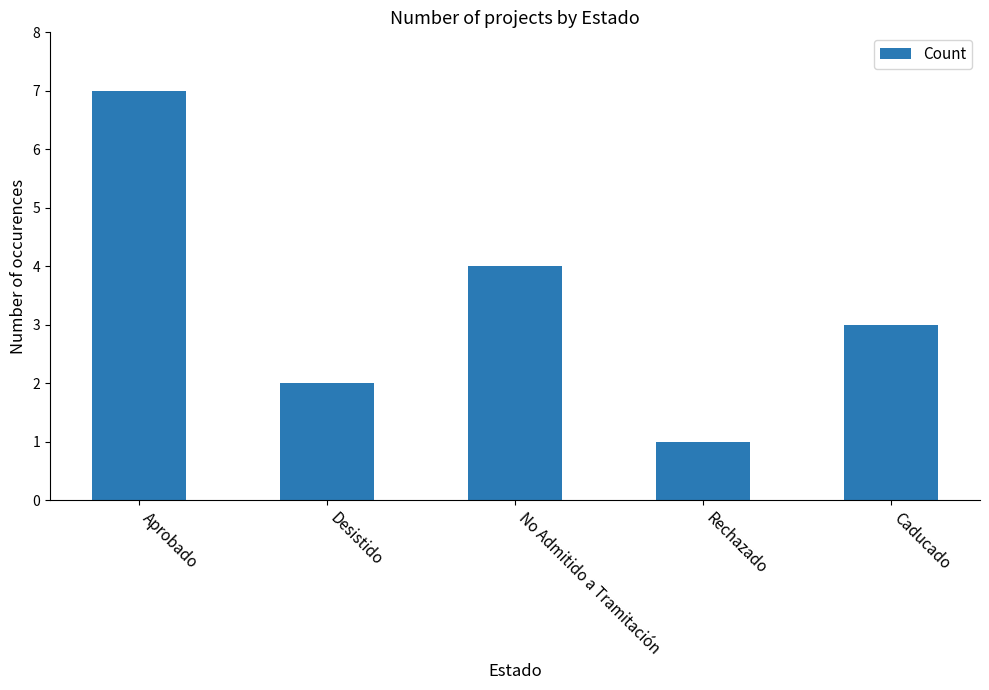

Which category has the highest value across all series?

Aprobado